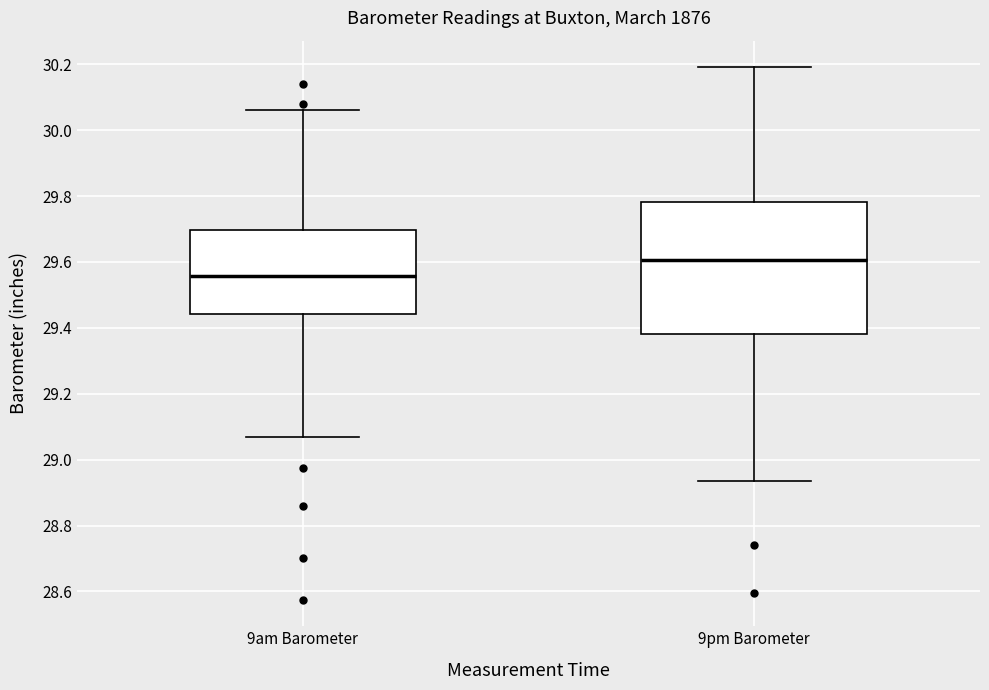

Reading left to right, read every box against the y-axis: the position of its median line, the range the box covers, and the ends of its whiskers. The values are not printed on the chart, so give them approximately, as read against the axis.

9am Barometer: median 29.56, box 29.44 to 29.70, whiskers 29.08 to 30.06
9pm Barometer: median 29.60, box 29.38 to 29.78, whiskers 28.94 to 30.20